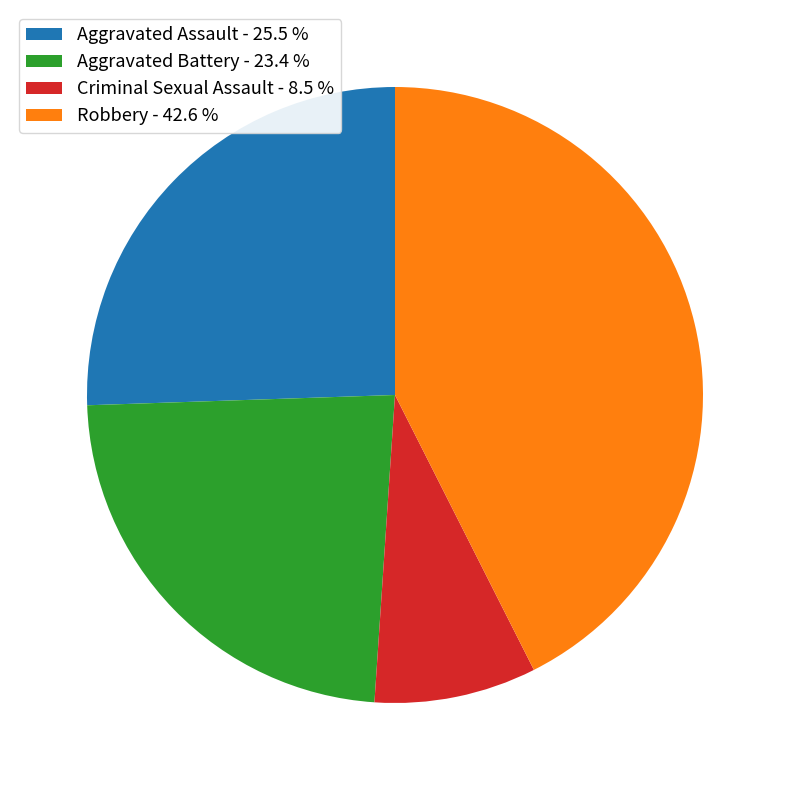

Do Aggravated Battery - 23.4 % and Criminal Sexual Assault - 8.5 % together represent more than half of the pie?

No